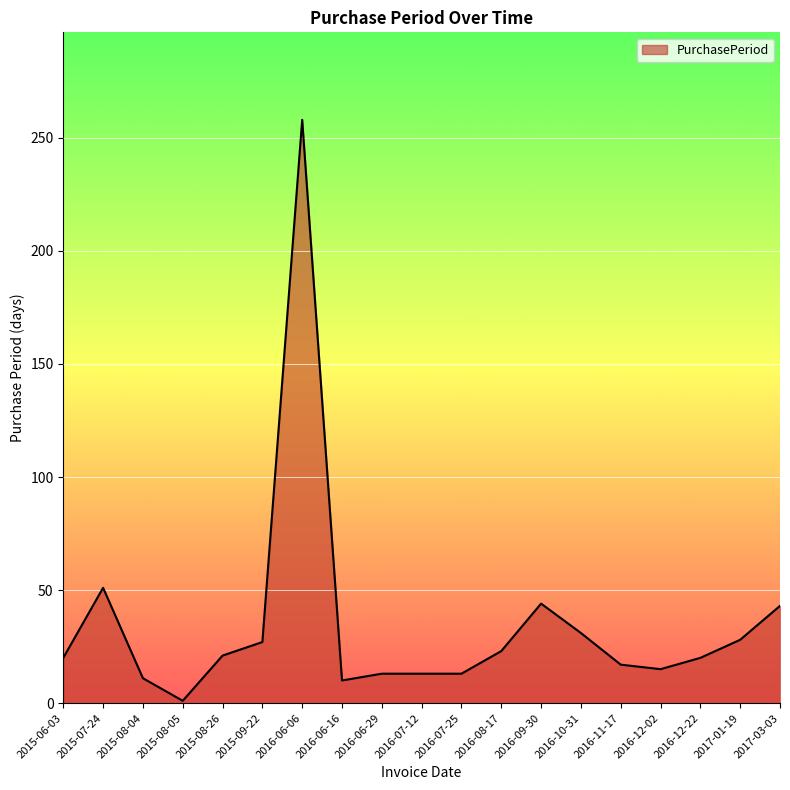

What position from the right is 2016-09-30?

7